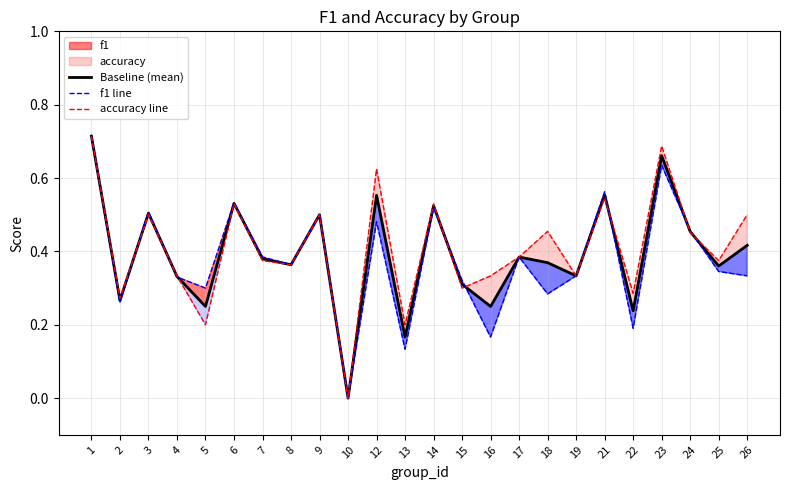

Rank the categories by f1 line value from lowest to highest.

10, 13, 16, 22, 2, 18, 5, 15, 4, 19, 26, 25, 8, 17, 7, 24, 12, 9, 3, 14, 6, 21, 23, 1